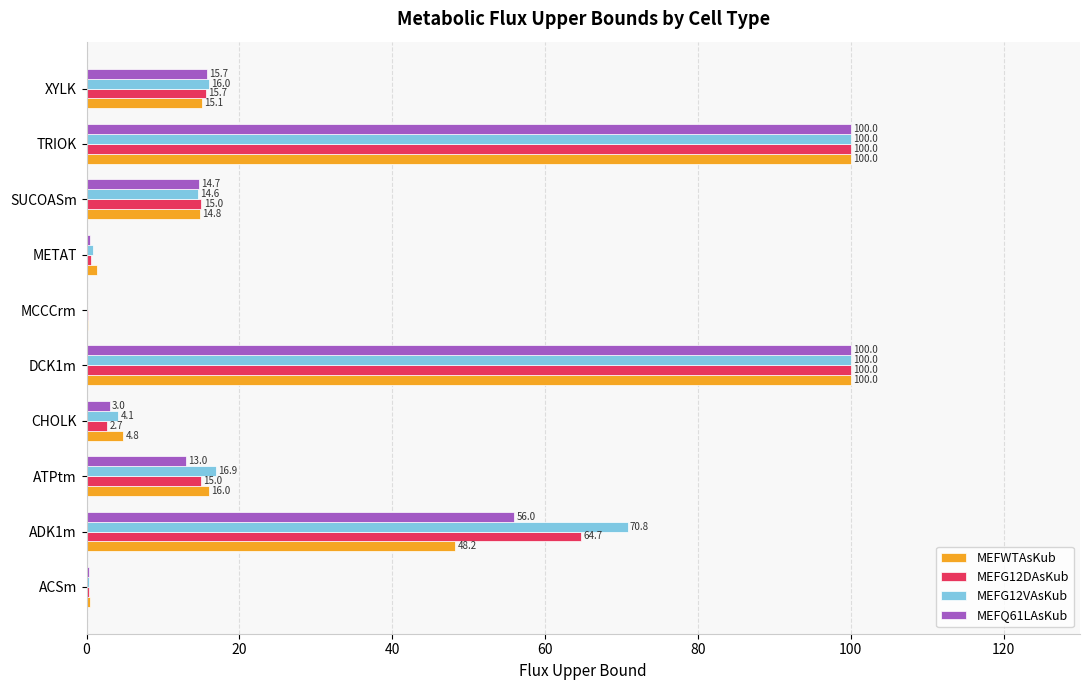

Which series changed the most between ACSm and ATPtm?

MEFG12VAsKub